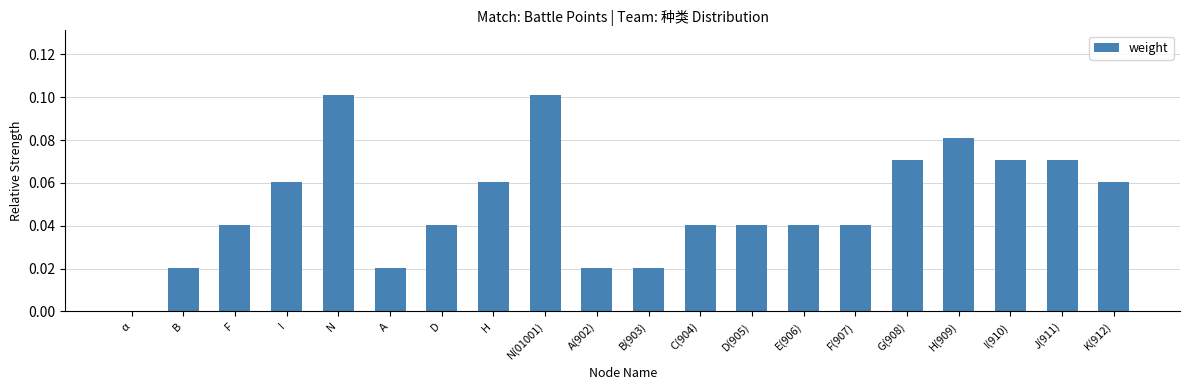

The chart shows a value of 0.1 at H. True or false?

True